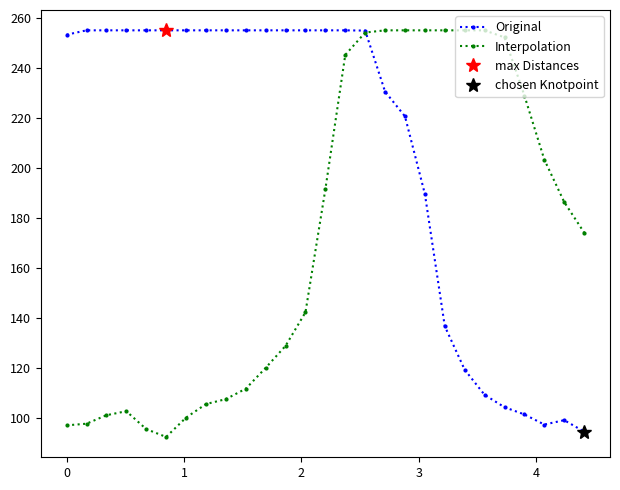

What is the highest value of the Original series?

255.0